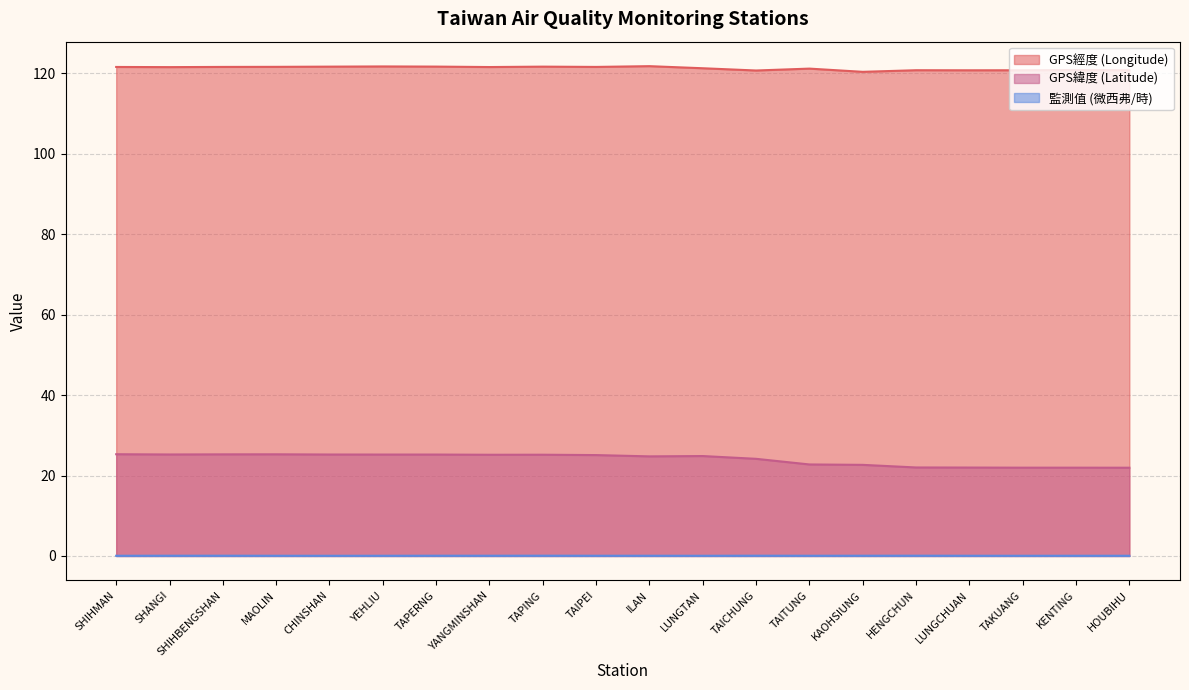

Reading left to right, transcribe all the data shown in this chart.

GPS經度 (Longitude): SHIHMAN=121.6	SHANGI=121.5	SHIHBENGSHAN=121.6	MAOLIN=121.6	CHINSHAN=121.6	YEHLIU=121.7	TAPERNG=121.7	YANGMINSHAN=121.5	TAPING=121.6	TAIPEI=121.6	ILAN=121.8	LUNGTAN=121.2	TAICHUNG=120.7	TAITUNG=121.2	KAOHSIUNG=120.3	HENGCHUN=120.8	LUNGCHUAN=120.7	TAKUANG=120.7	KENTING=120.8	HOUBIHU=120.7
GPS緯度 (Latitude): SHIHMAN=25.3	SHANGI=25.2	SHIHBENGSHAN=25.3	MAOLIN=25.3	CHINSHAN=25.2	YEHLIU=25.2	TAPERNG=25.2	YANGMINSHAN=25.2	TAPING=25.2	TAIPEI=25.1	ILAN=24.8	LUNGTAN=24.8	TAICHUNG=24.1	TAITUNG=22.8	KAOHSIUNG=22.6	HENGCHUN=22.0	LUNGCHUAN=22.0	TAKUANG=21.9	KENTING=21.9	HOUBIHU=21.9
監測值 (微西弗/時): SHIHMAN=0.1	SHANGI=0.1	SHIHBENGSHAN=0.1	MAOLIN=0.1	CHINSHAN=0.0	YEHLIU=0.1	TAPERNG=0.1	YANGMINSHAN=0.1	TAPING=0.1	TAIPEI=0.1	ILAN=0.1	LUNGTAN=0.1	TAICHUNG=0.1	TAITUNG=0.1	KAOHSIUNG=0.1	HENGCHUN=0.1	LUNGCHUAN=0.1	TAKUANG=0.1	KENTING=0.1	HOUBIHU=0.1